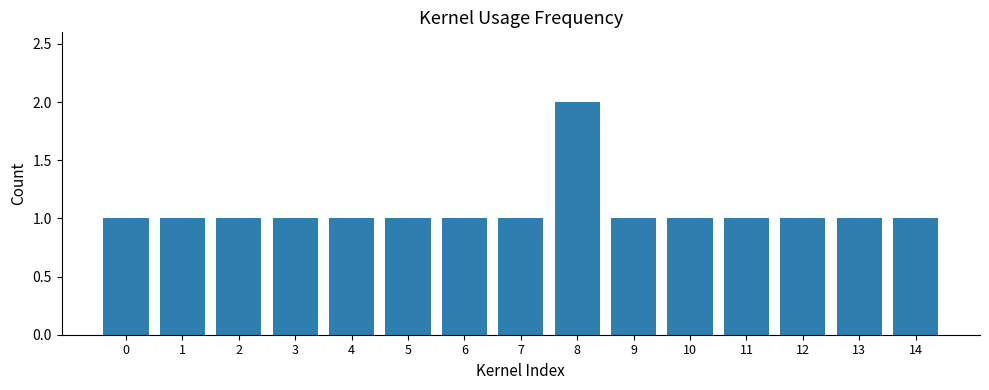

The chart shows a value of 0 at 4. True or false?

False